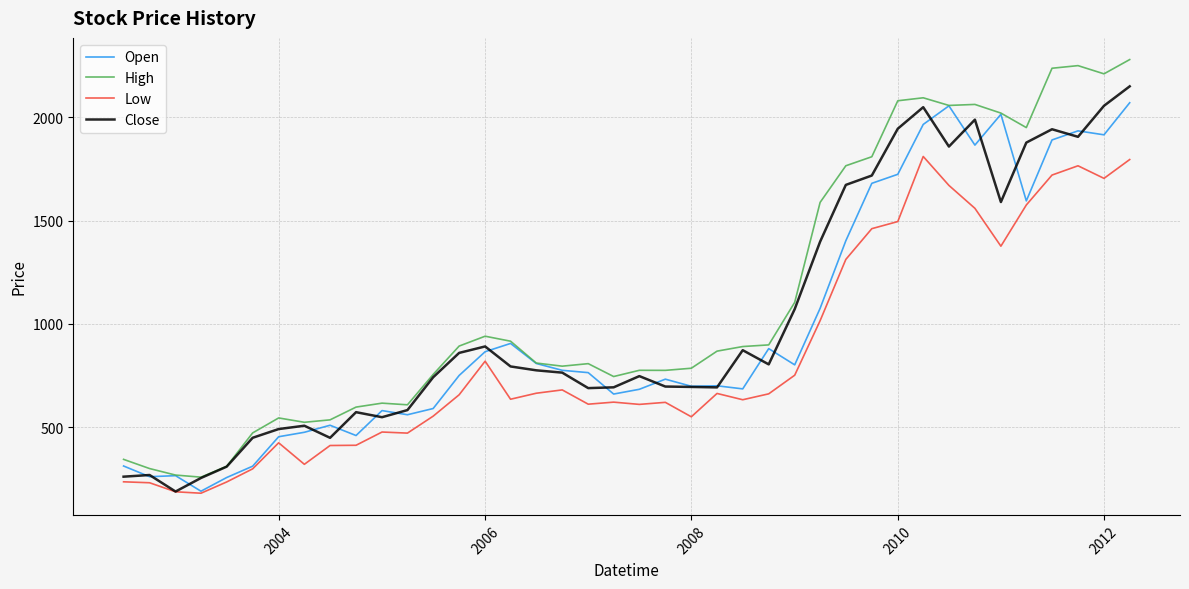

Which series has the largest range (max minus min)?

High